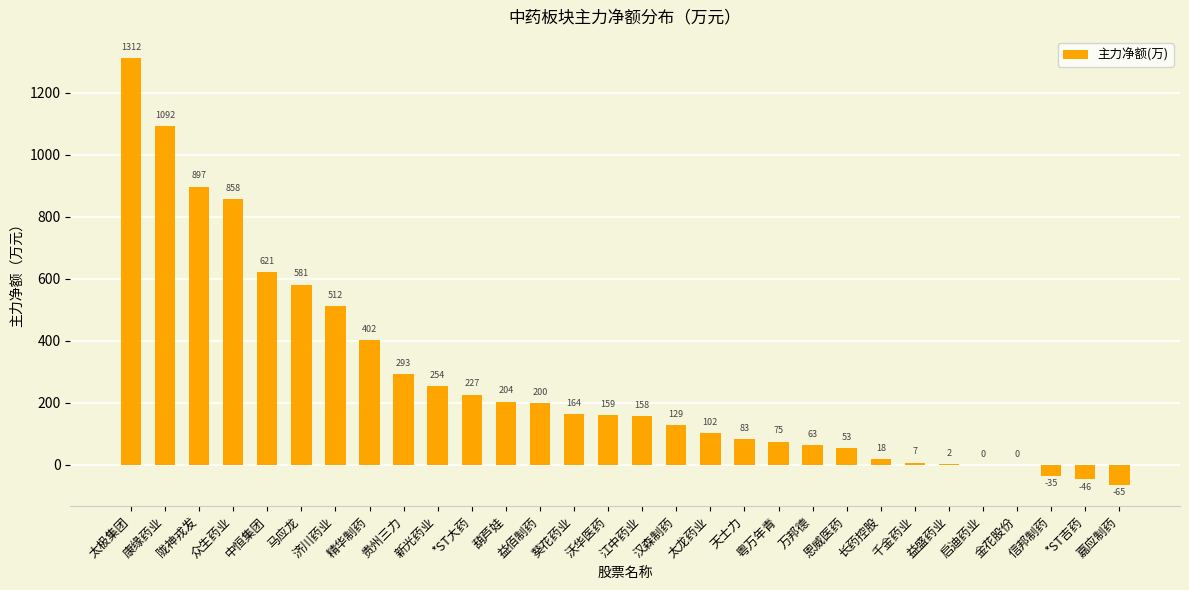

Are the bars horizontal?

No